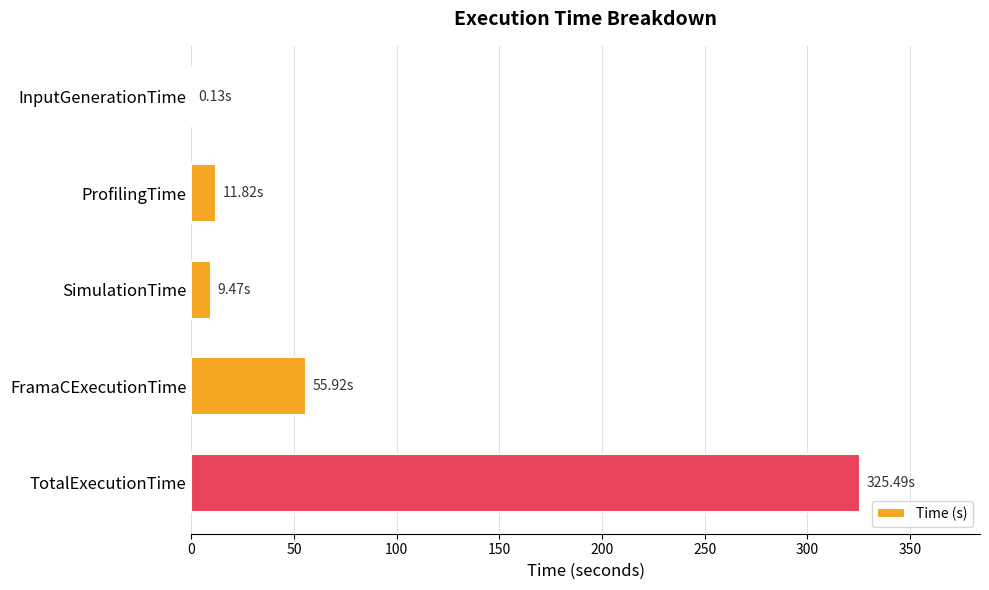

At which category does the chart reach its peak across all series?

TotalExecutionTime